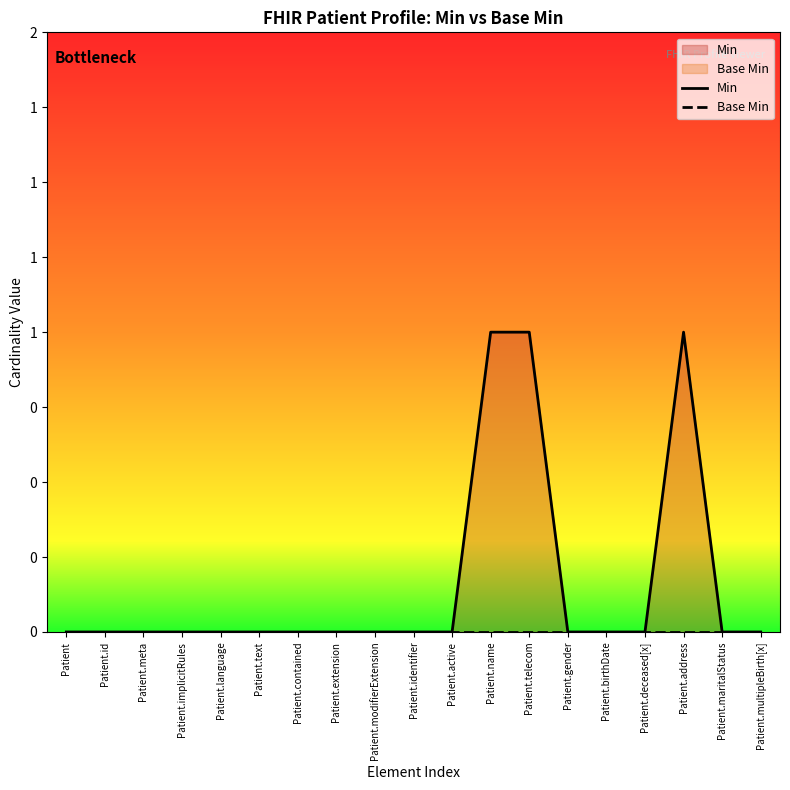

At how many categories does at least one series exceed 0?

3